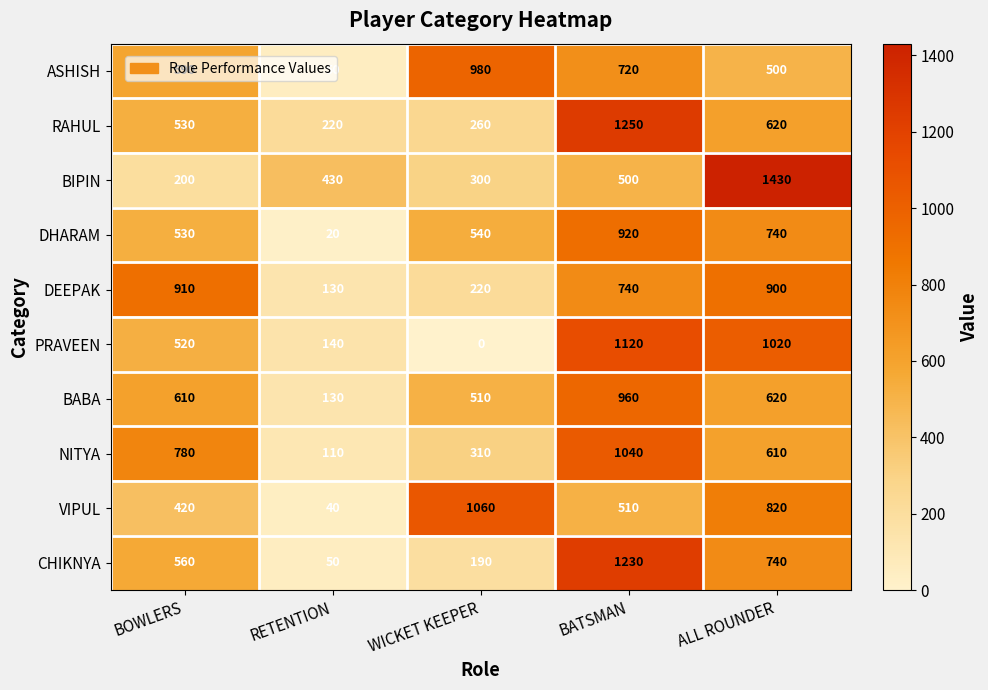

Which series has the largest total across all categories?

DEEPAK